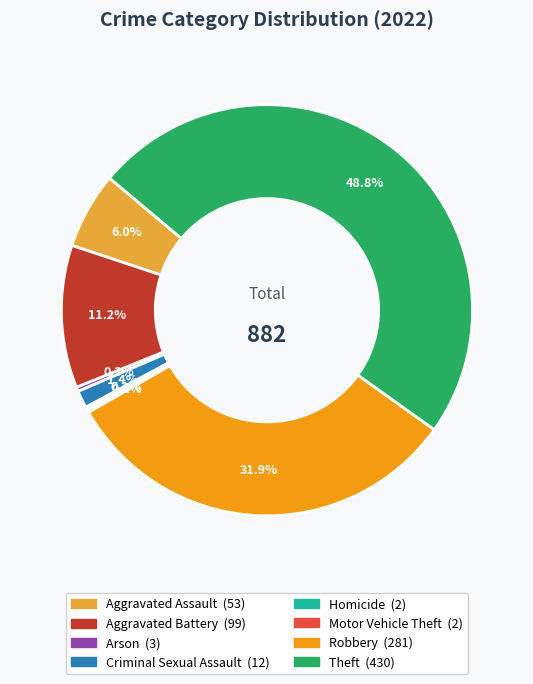

Is there a majority slice in this chart?

No